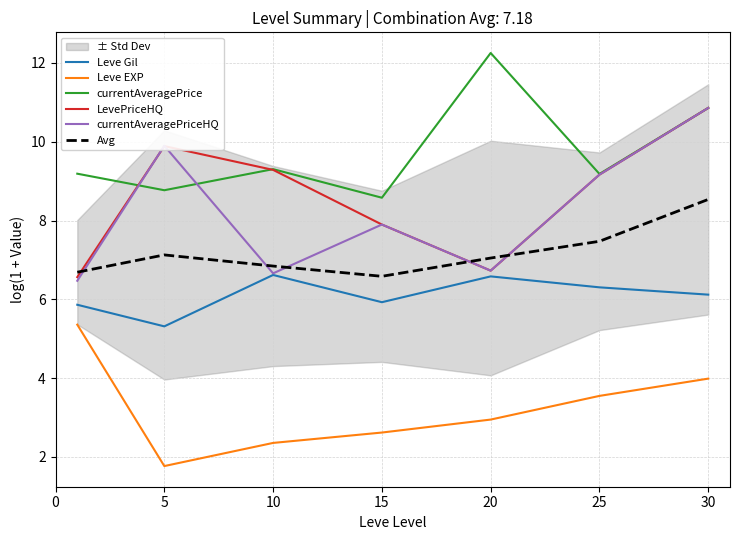

Is it true that Avg equals 6.6 at 15?

True